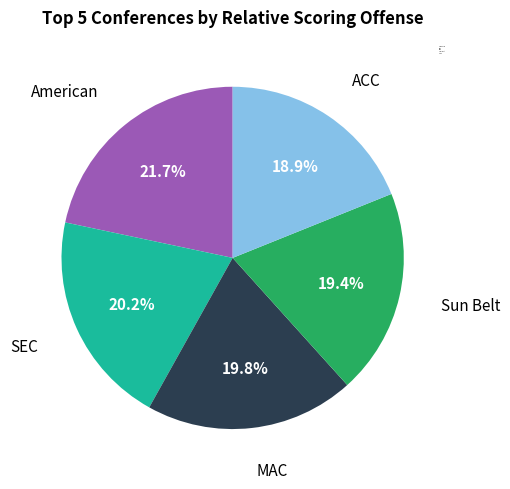

What percentage do Sun Belt and SEC together represent?

39.6%